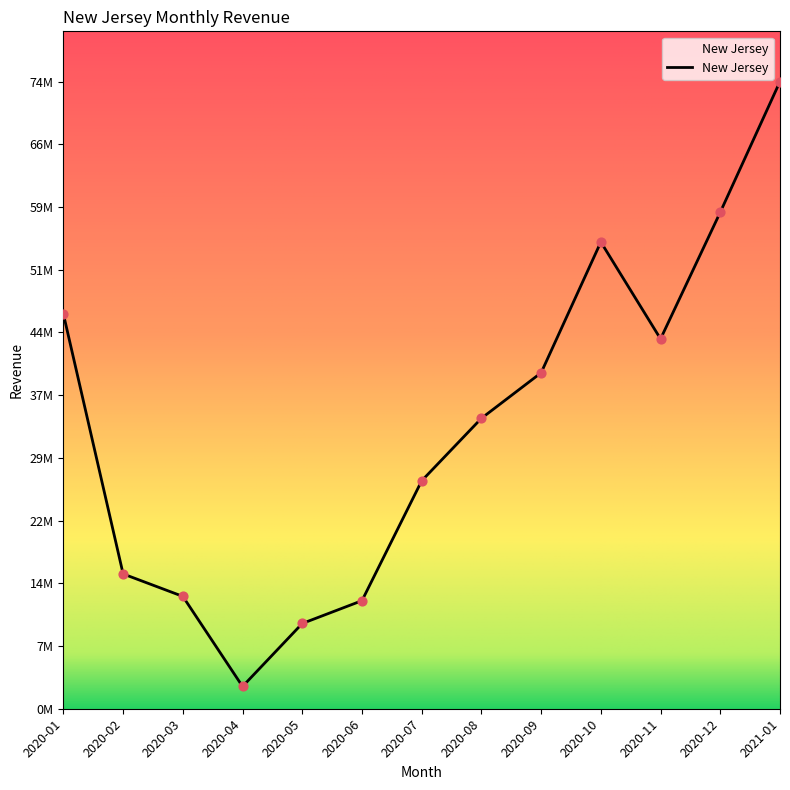

What is the change in value from 2020-07 to 2020-10?

+28223129